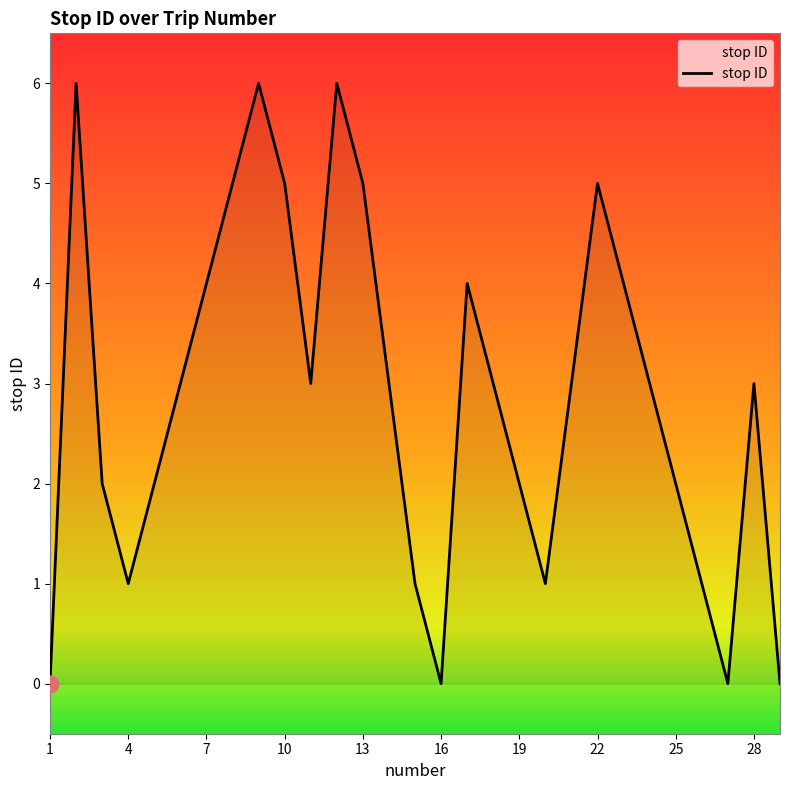

What is the difference between the maximum and minimum values?

6